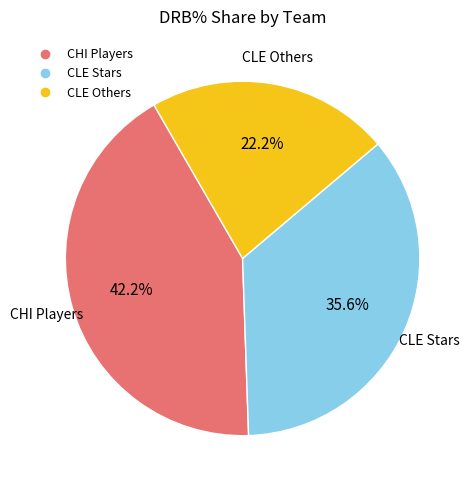

Is there a majority slice in this chart?

No